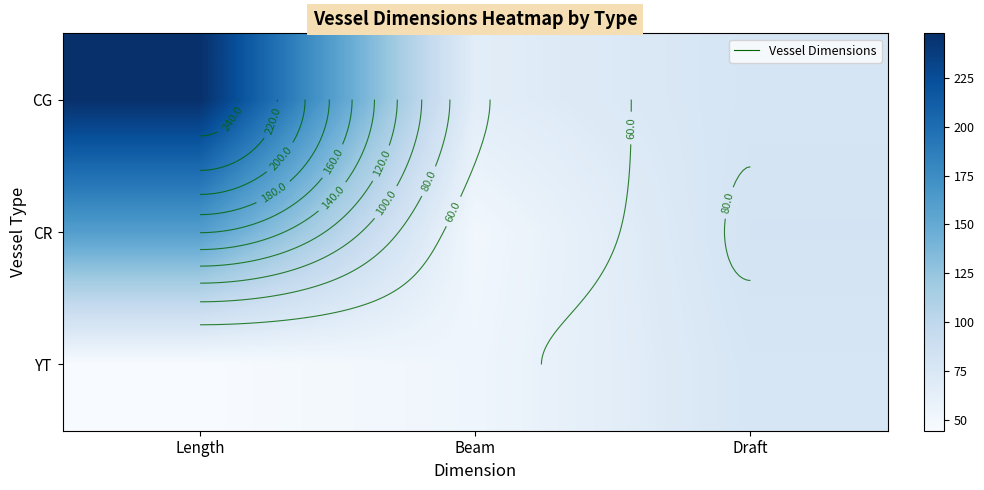

Is it true that CR equals 112.5 at Draft?

False